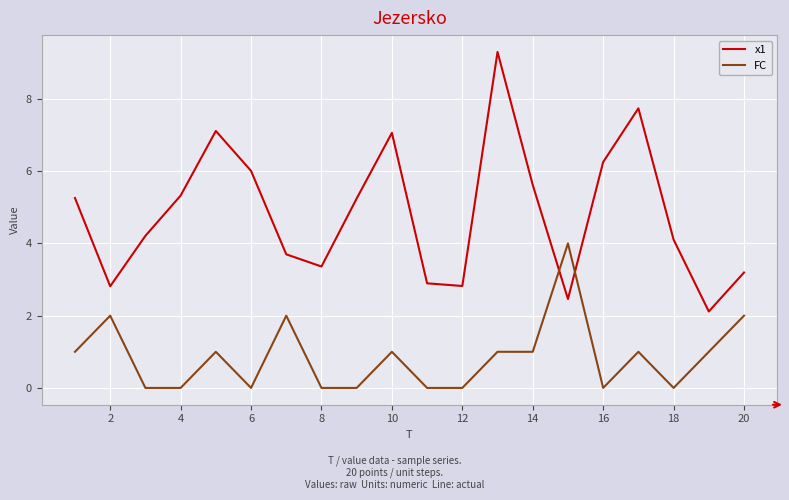

What is the lowest value of the x1 series?

2.1